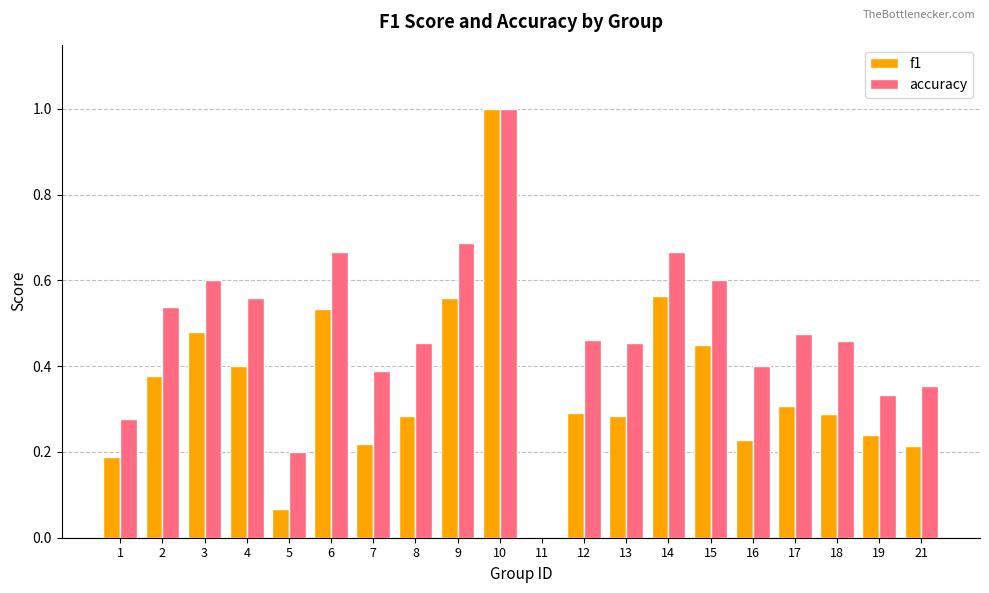

Is it true that accuracy equals 0.4 at 7?

True